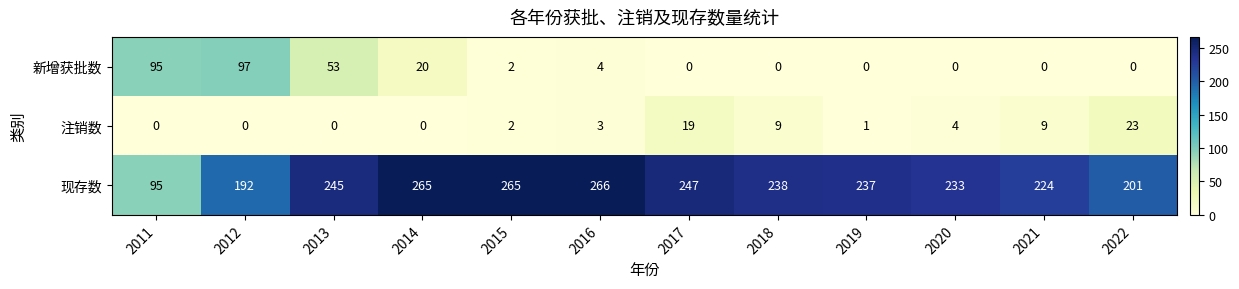

Where does the 新增获批数 series first go above 2?

2011